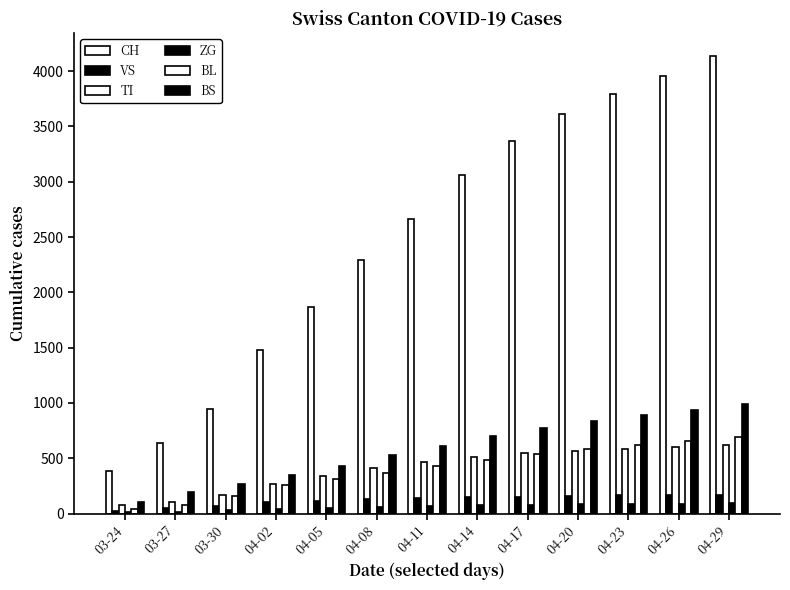

Which series changed the most between 03-30 and 04-11?

CH